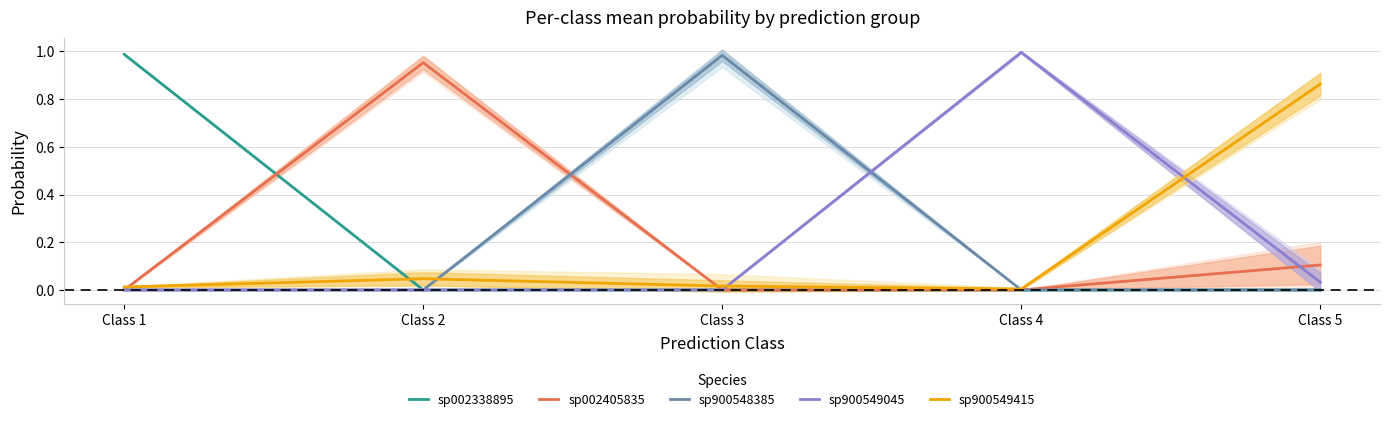

Is this an area chart (filled region under the line)?

No